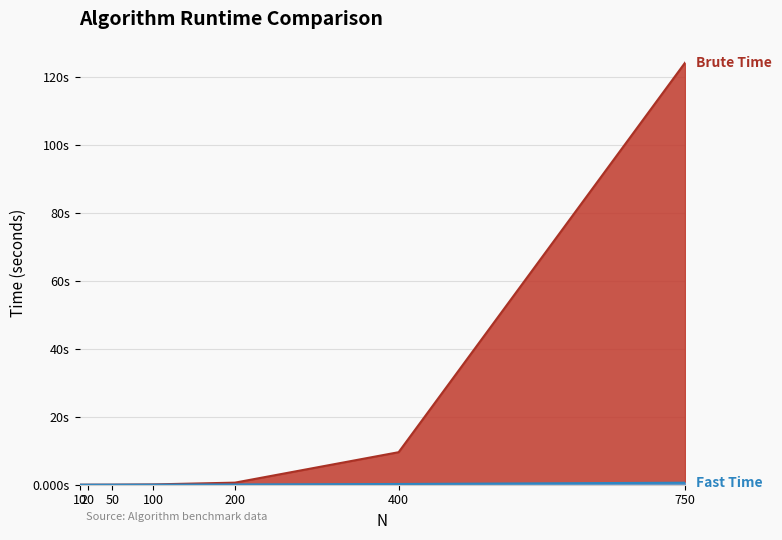

How many categories are shown in the chart?

7